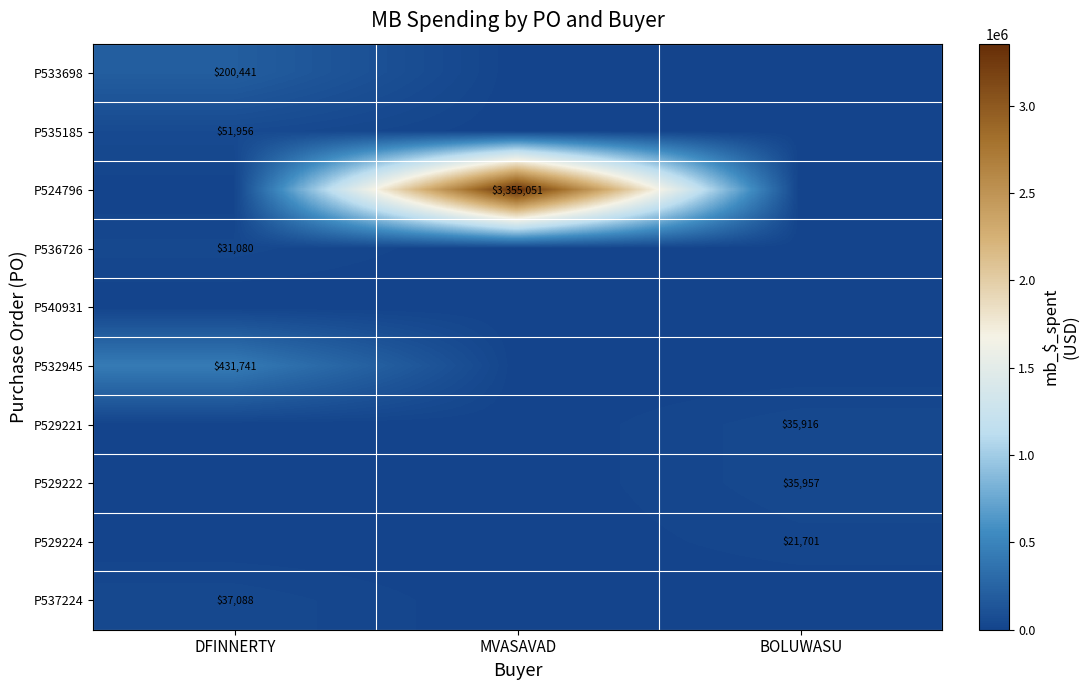

At how many categories does at least one series exceed 3048232?

1